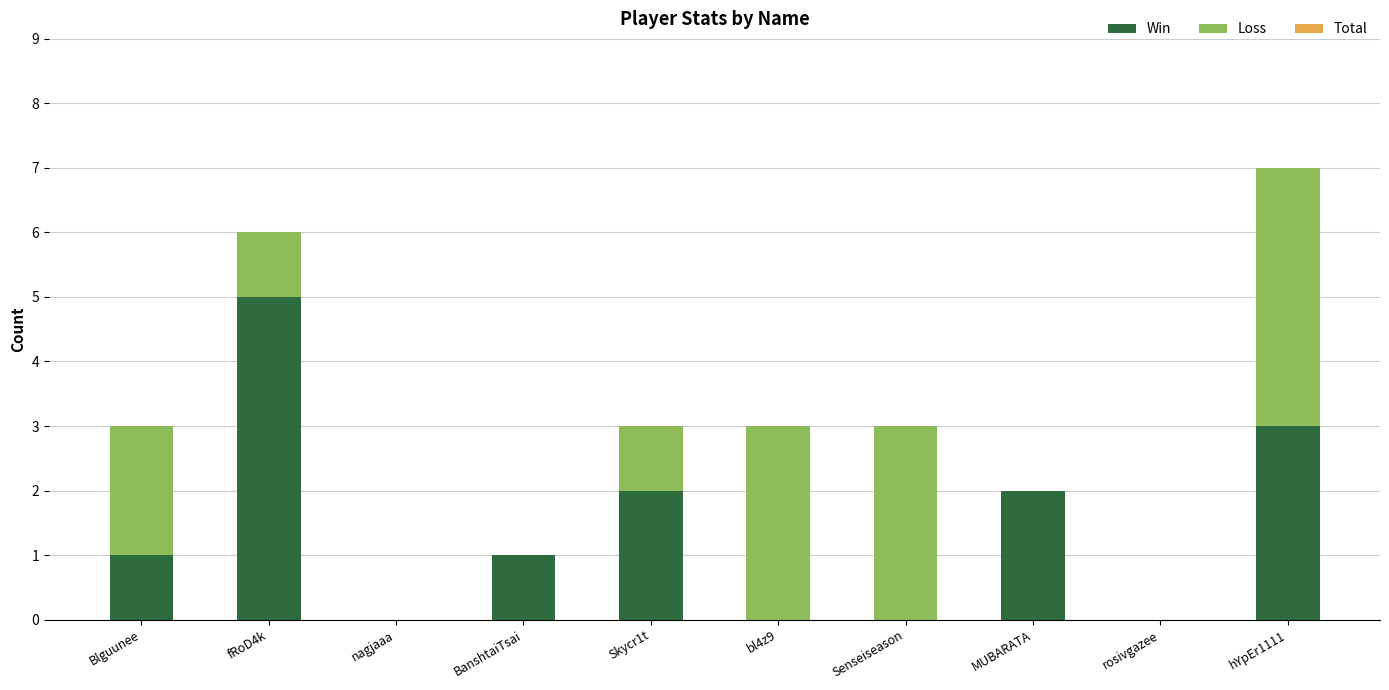

What is the sum of all Win values?

14